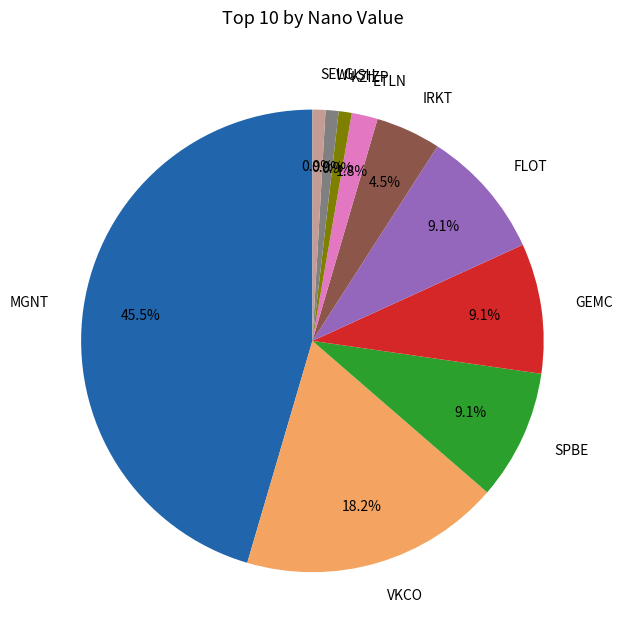

What is the ratio of the value at GEMC to the value at KZIZP?

10.0